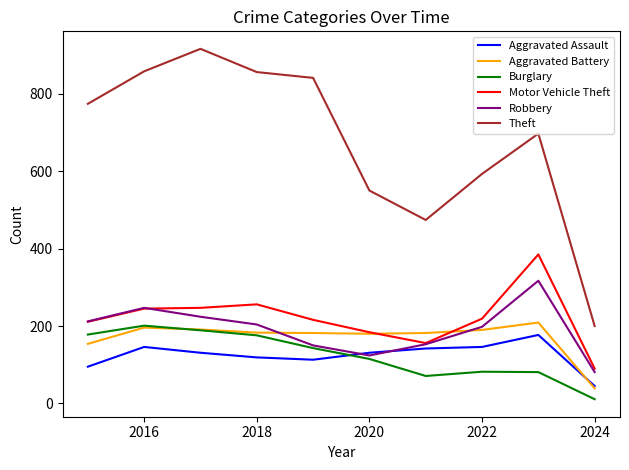

What are all the series names shown in the legend?

Aggravated Assault, Aggravated Battery, Burglary, Motor Vehicle Theft, Robbery, Theft